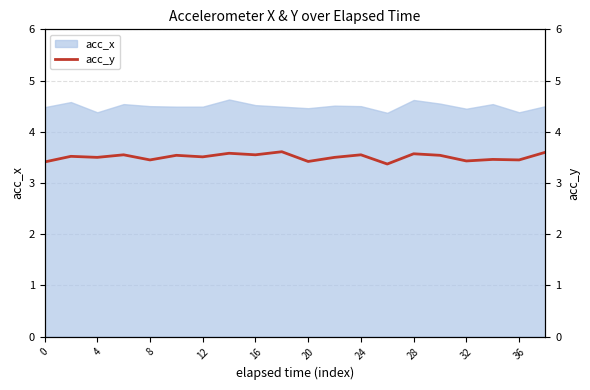

How many interior local valleys (lower than both neighbors) does the data have?

8